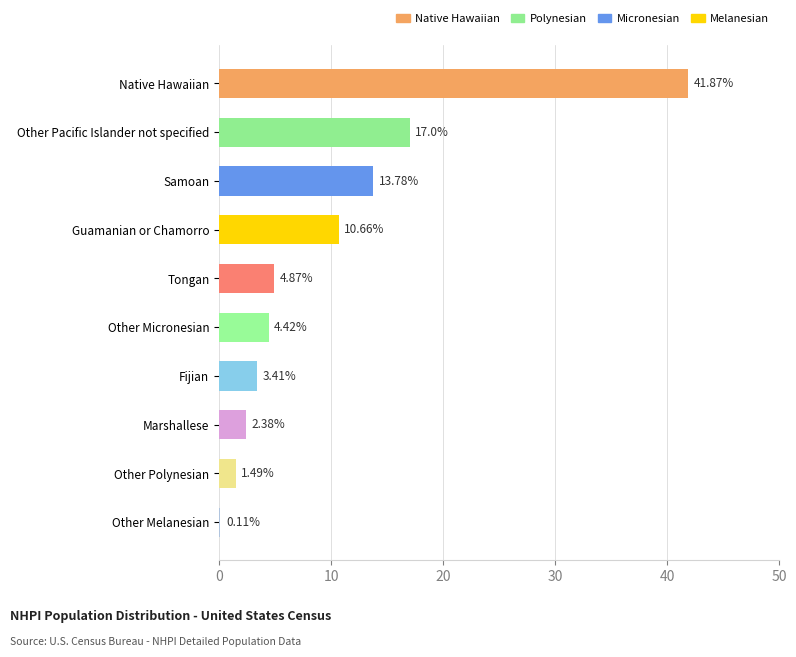

Where is the data nearest to the value 20?

Other Pacific Islander not specified